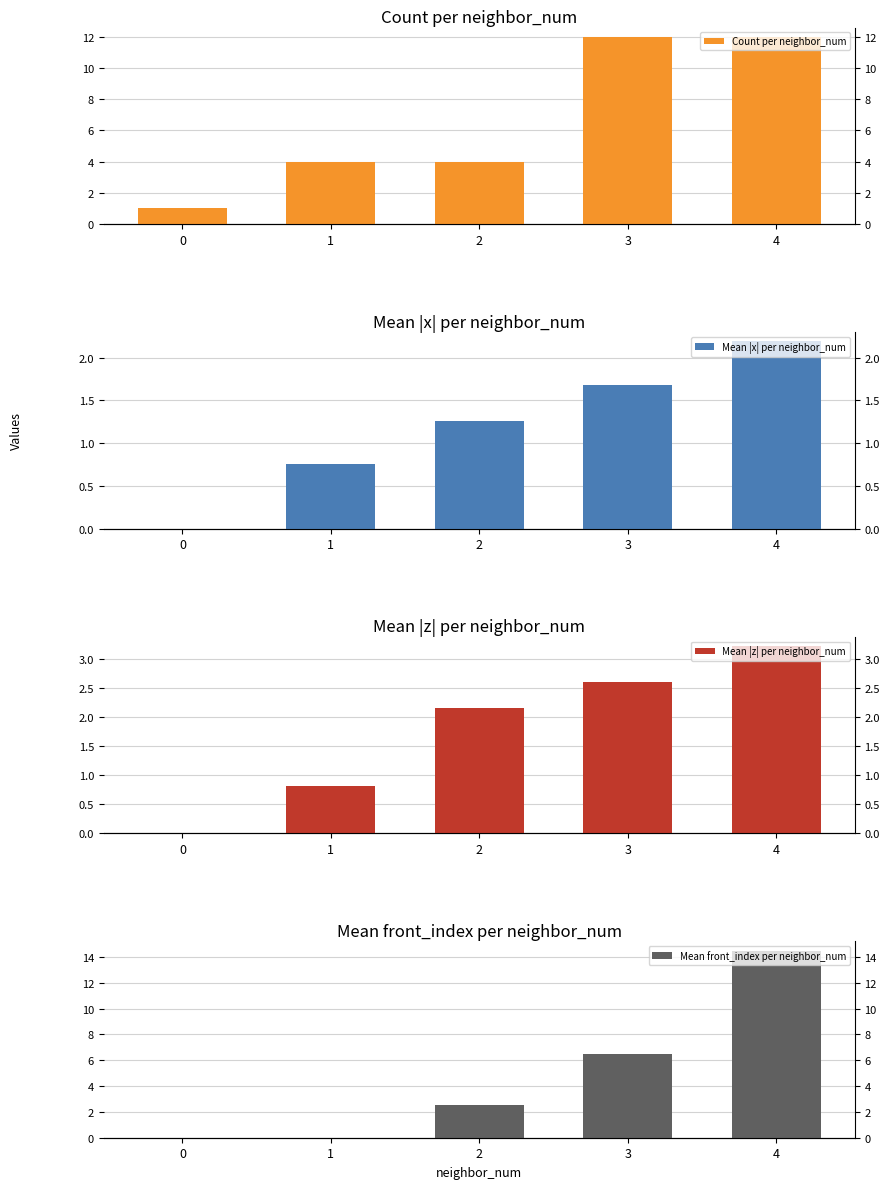

What is the lowest value of the Count per neighbor_num series?

1.0